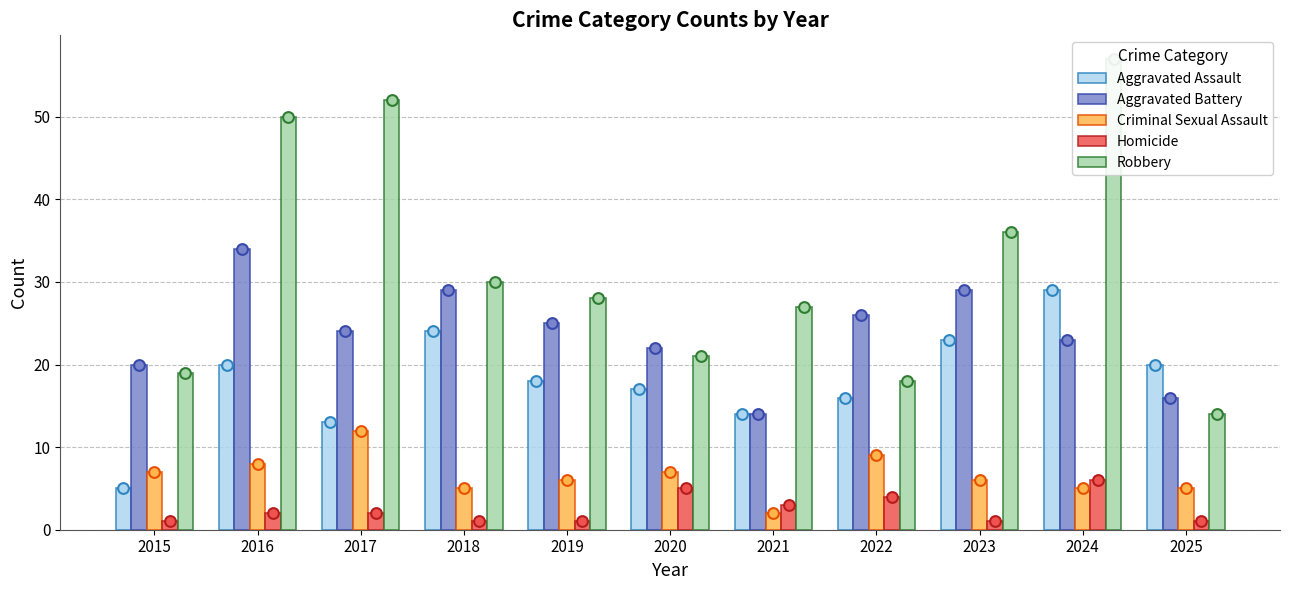

Which series has the largest Y range (max minus min)?

Robbery